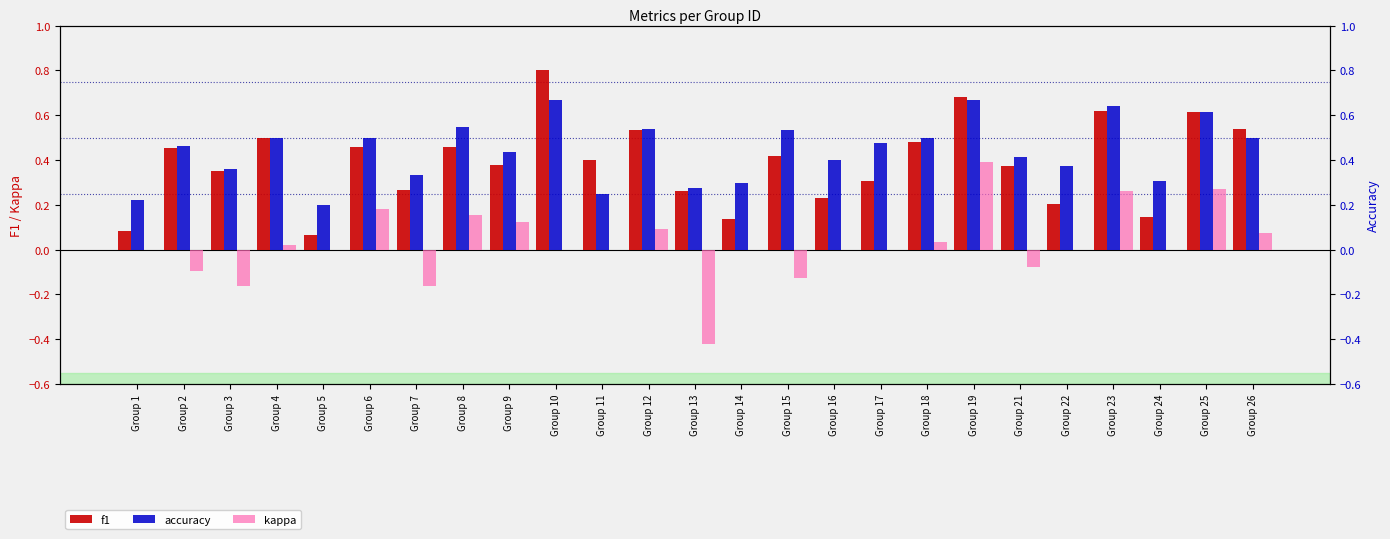

Which label corresponds to the smallest value in the chart?

Group 13